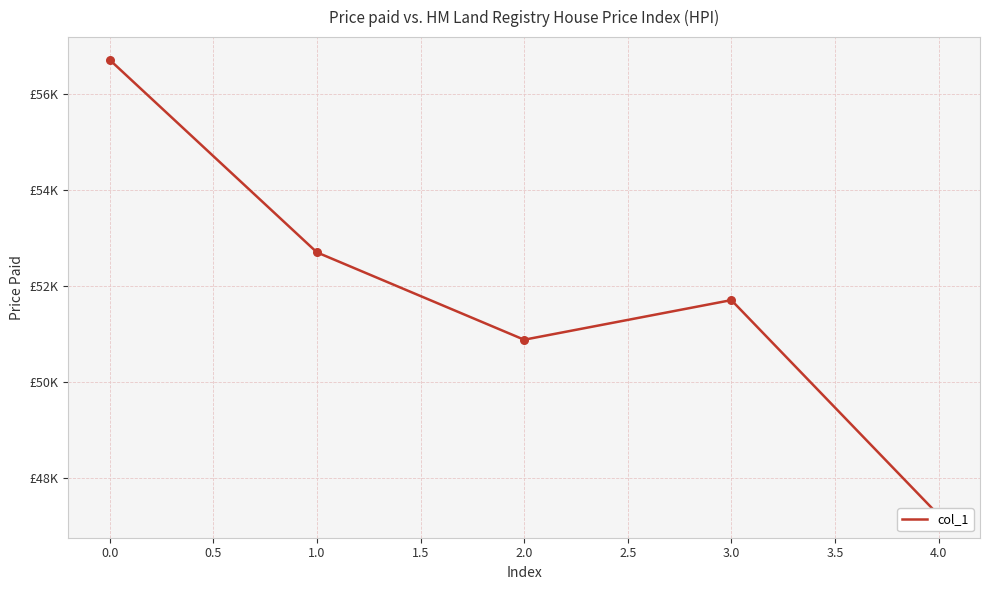

What is the change in value from 0.0 to 4.0?

-9487